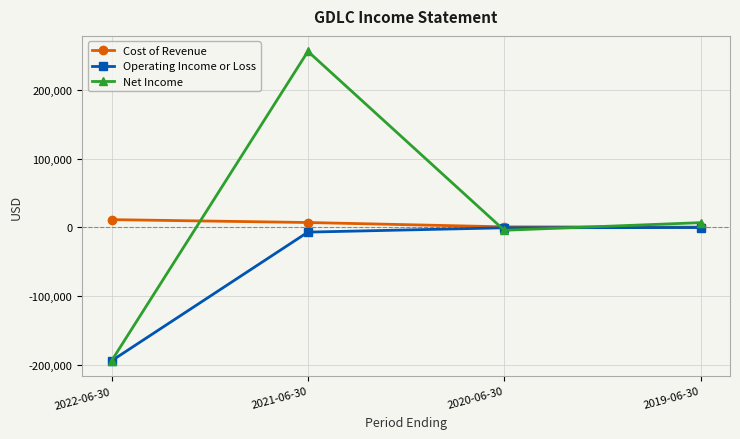

How many lines are shown in the chart?

3